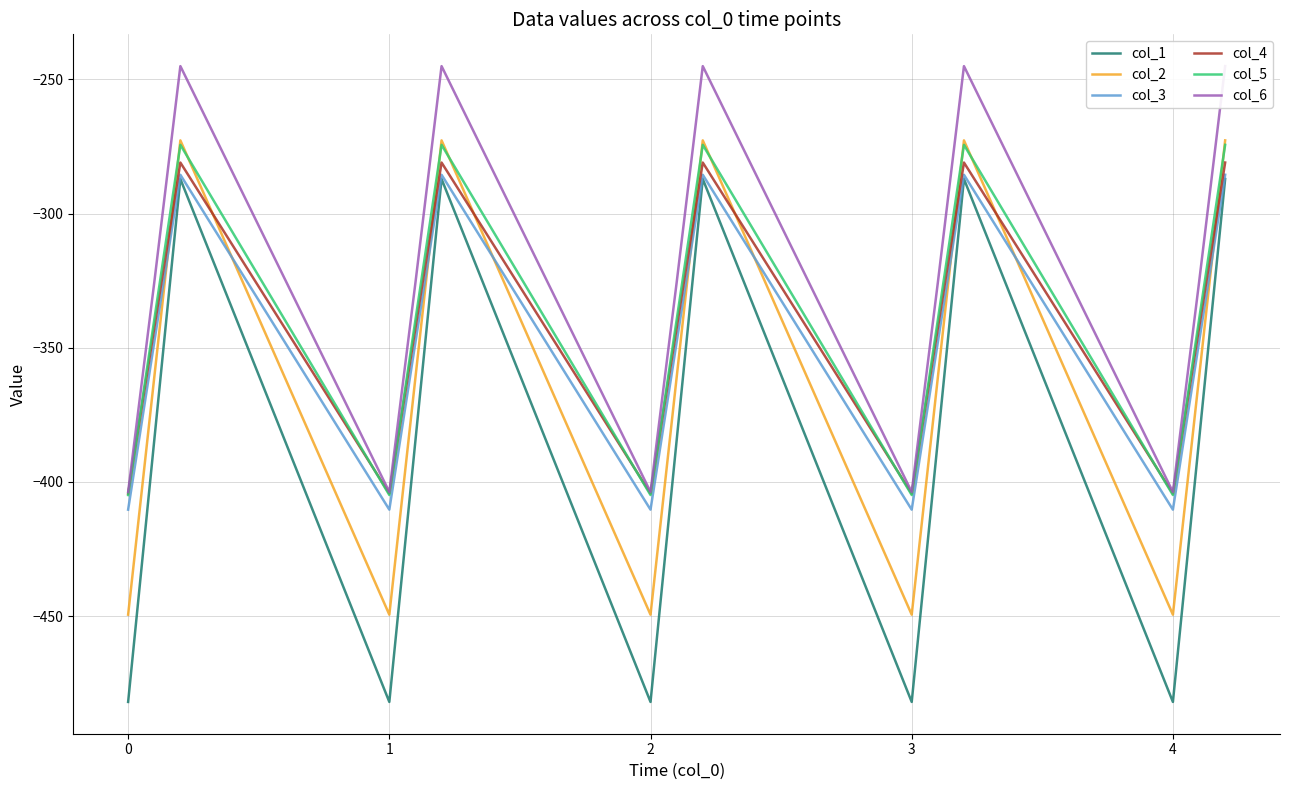

Reading right to left, list all the values displayed in this chart.

col_1: -287.1	-384.6	-482.0	-287.1	-384.6	-482.0	-287.1	-384.6	-482.0	-287.1	-384.6	-482.0	-287.1	-384.6	-482.0
col_2: -272.7	-361.1	-449.5	-272.7	-361.1	-449.5	-272.7	-361.1	-449.5	-272.7	-361.1	-449.5	-272.7	-361.1	-449.5
col_3: -285.5	-347.9	-410.3	-285.5	-347.9	-410.3	-285.5	-347.9	-410.3	-285.5	-347.9	-410.3	-285.5	-347.9	-410.3
col_4: -281.0	-342.7	-404.4	-281.0	-342.7	-404.4	-281.0	-342.7	-404.4	-281.0	-342.7	-404.4	-281.0	-342.7	-404.4
col_5: -274.4	-339.6	-404.9	-274.4	-339.6	-404.9	-274.4	-339.6	-404.9	-274.4	-339.6	-404.9	-274.4	-339.6	-404.9
col_6: -245.0	-325.7	-403.8	-245.0	-325.7	-403.8	-245.0	-325.7	-403.8	-245.0	-325.7	-403.8	-245.0	-325.7	-403.8